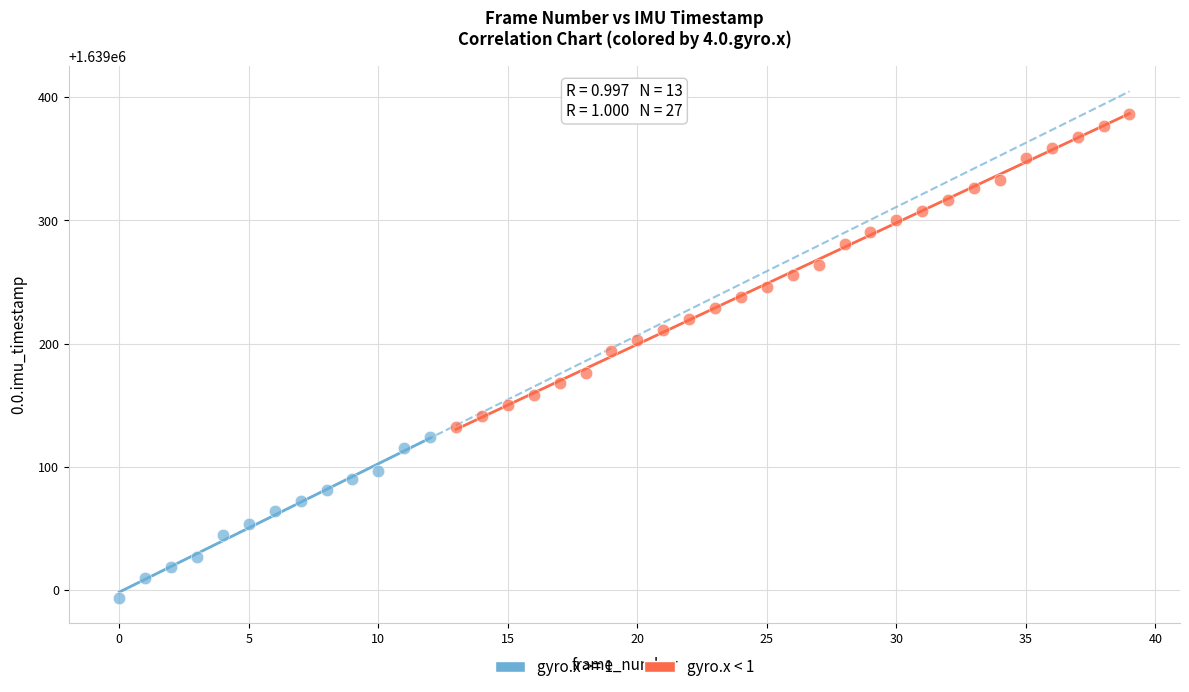

Which series has the largest Y range (max minus min)?

gyro.x < 1